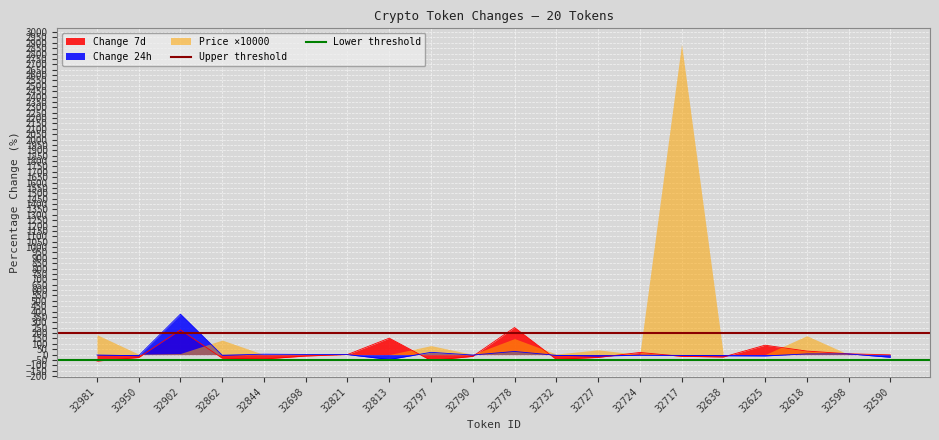

The Change 7d series shows -22.1 at 32638. True or false?

True